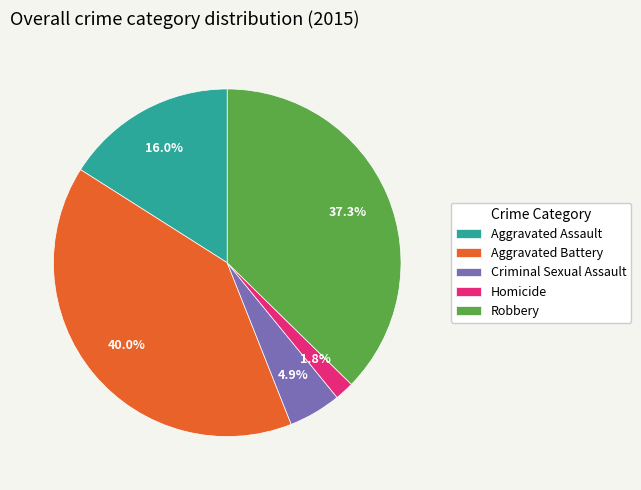

Combined, do Robbery and Aggravated Assault account for over 50%?

Yes